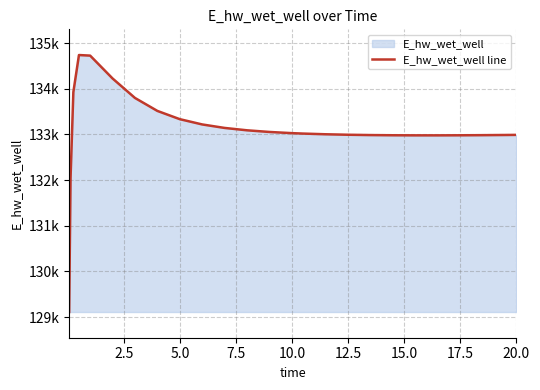

How many points are higher than both their immediate neighbors (excluding endpoints)?

1